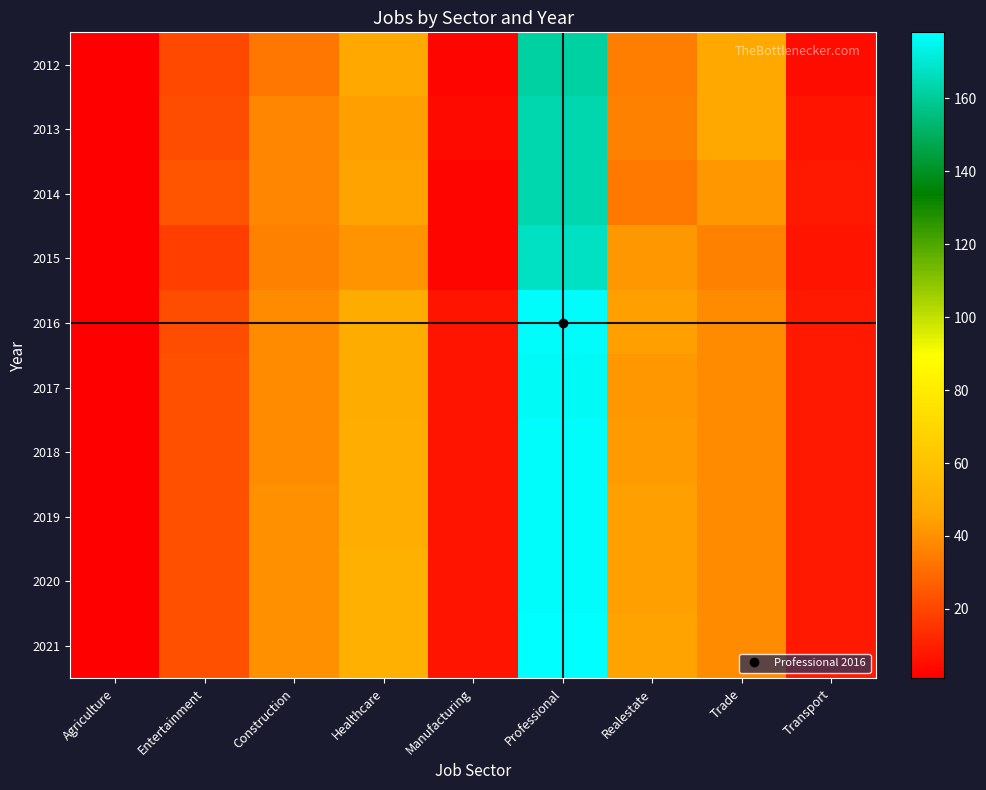

How many data points does each series have?

9